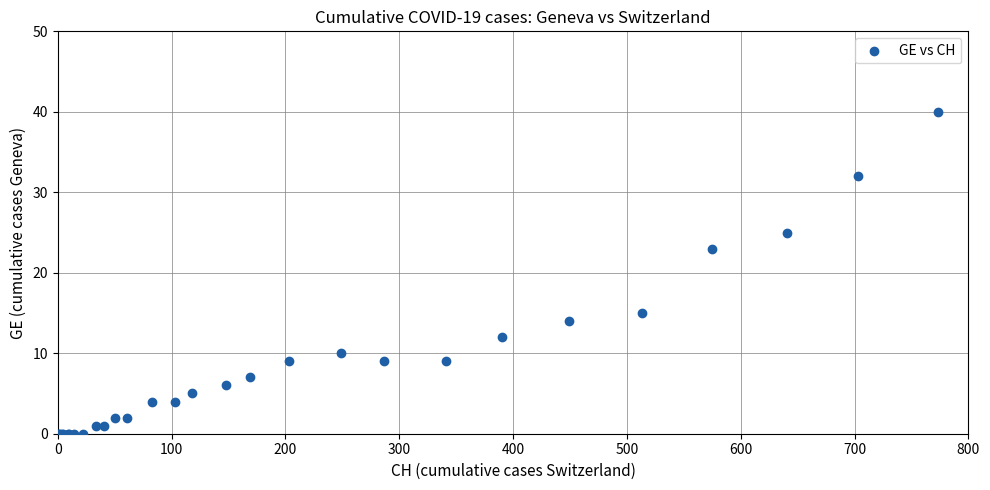

What Y value in the scatter plot is closest to 20?

23